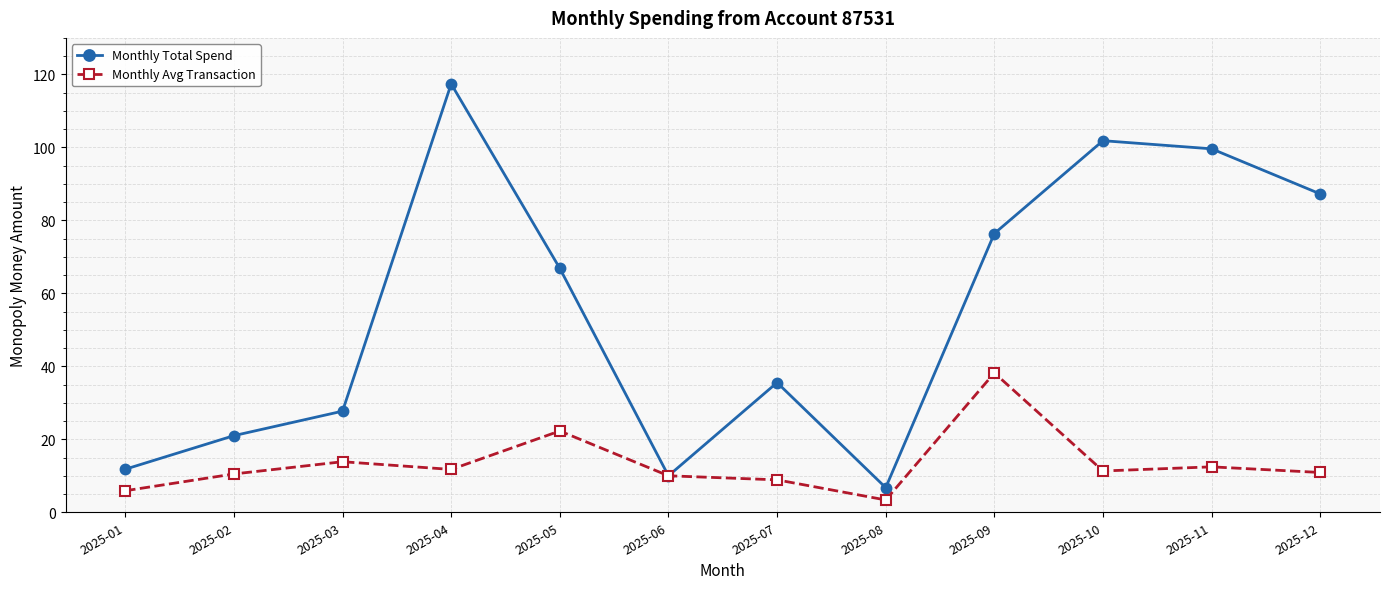

What is the maximum value shown in the chart?

117.4